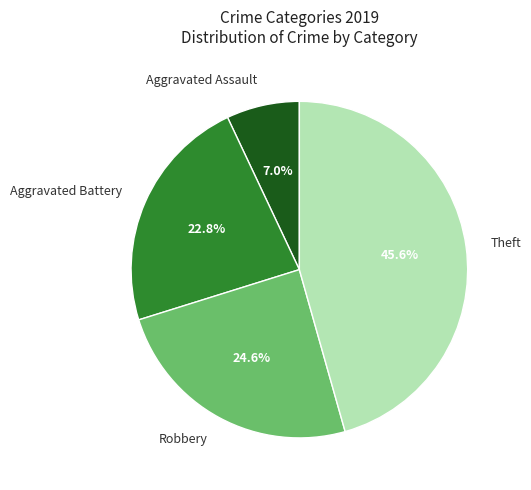

What is the ratio of the value at Robbery to the value at Aggravated Assault?

3.5